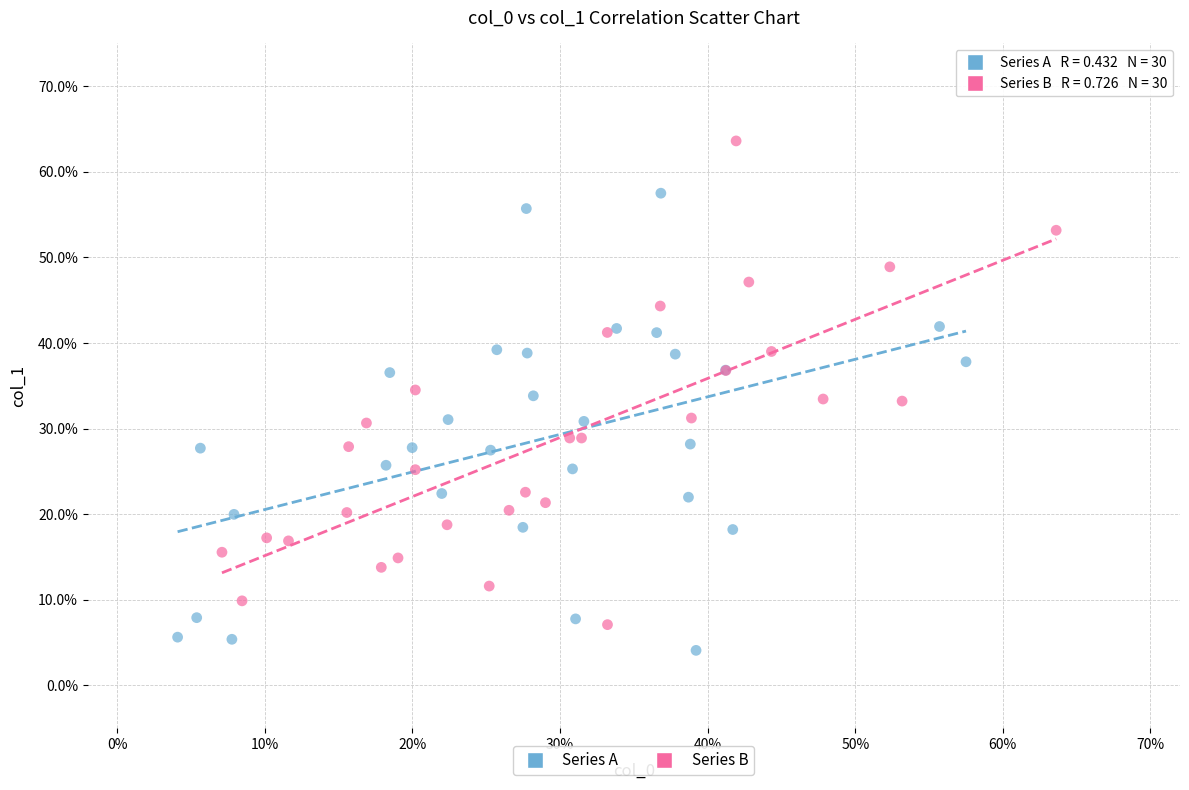

Which series reaches the maximum Y coordinate?

Series B